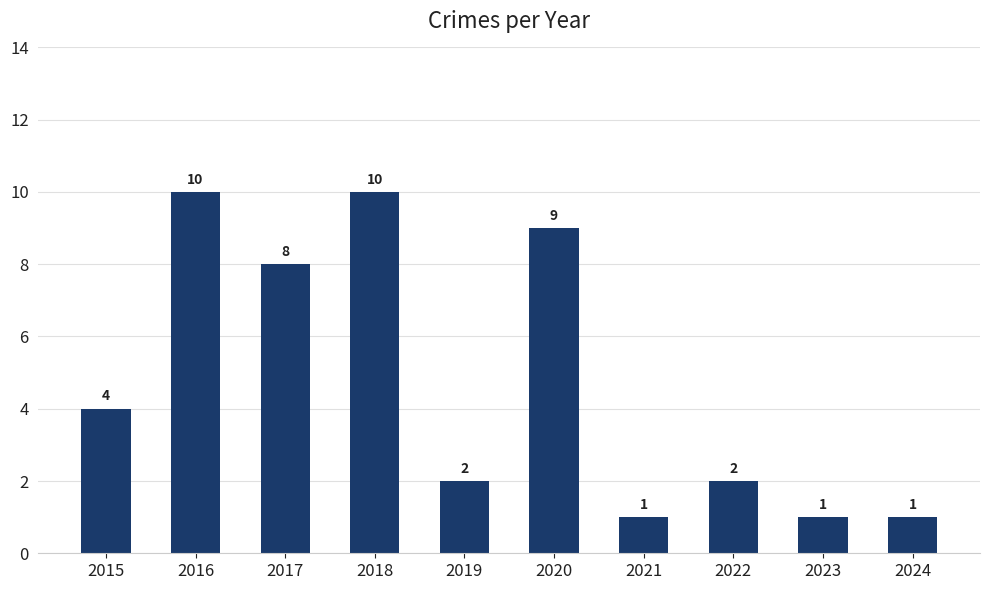

The value at 2020 is 14. True or false?

False